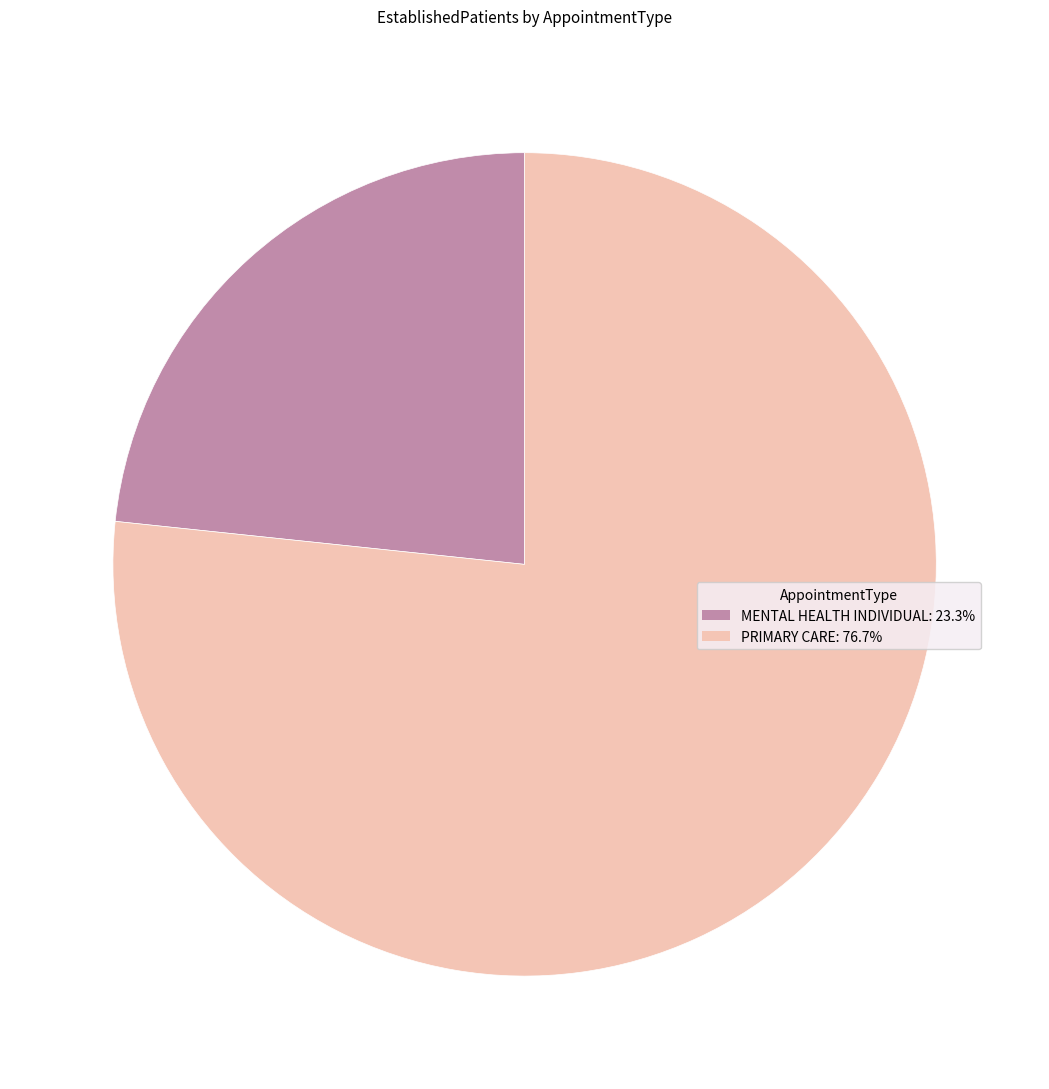

What is the ratio of the value at MENTAL HEALTH INDIVIDUAL: 23.3% to the value at PRIMARY CARE: 76.7%?

0.3